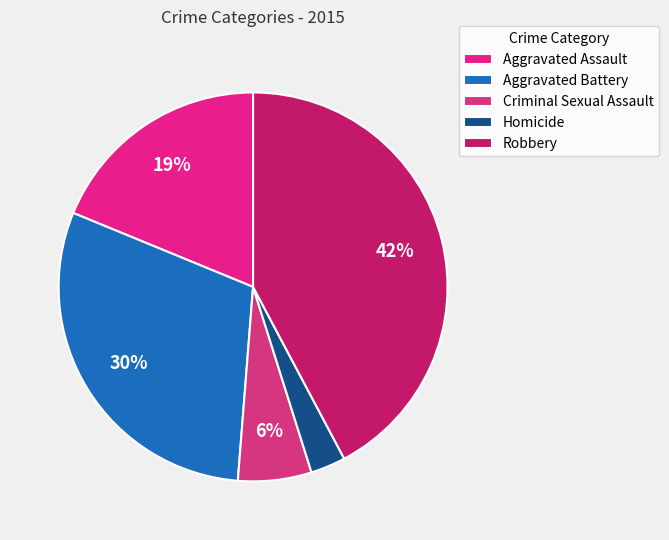

Does Aggravated Assault account for over 50% of the chart?

No